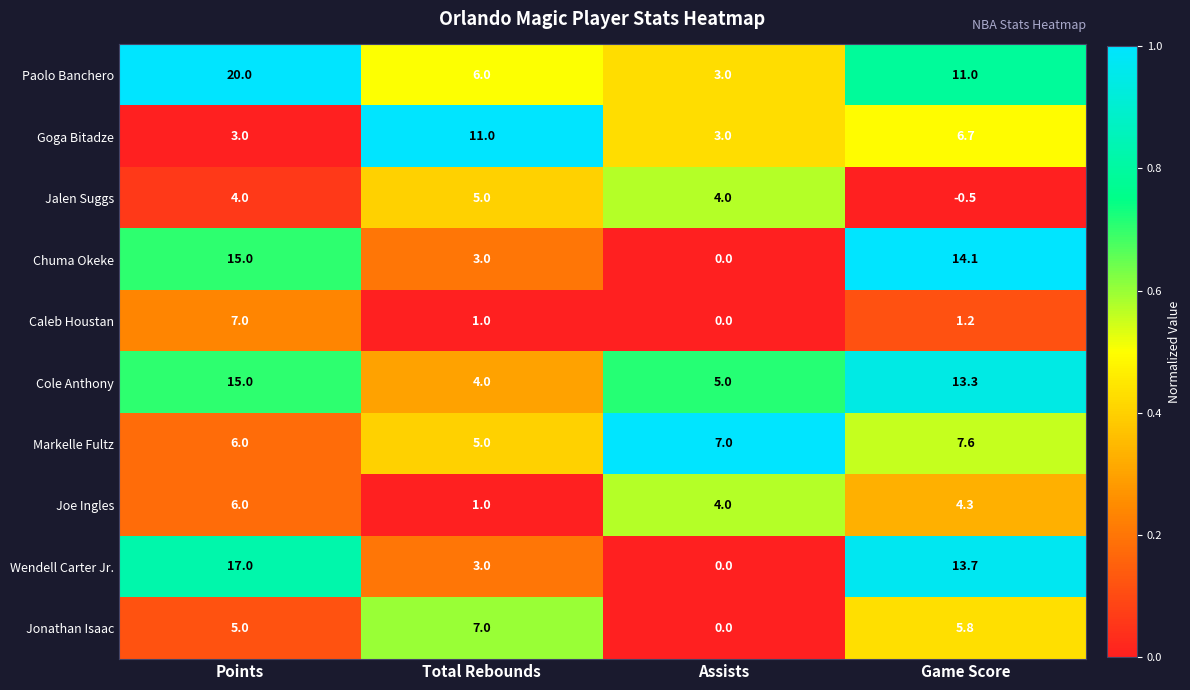

What is the difference between the highest and lowest values at Points?

17.0